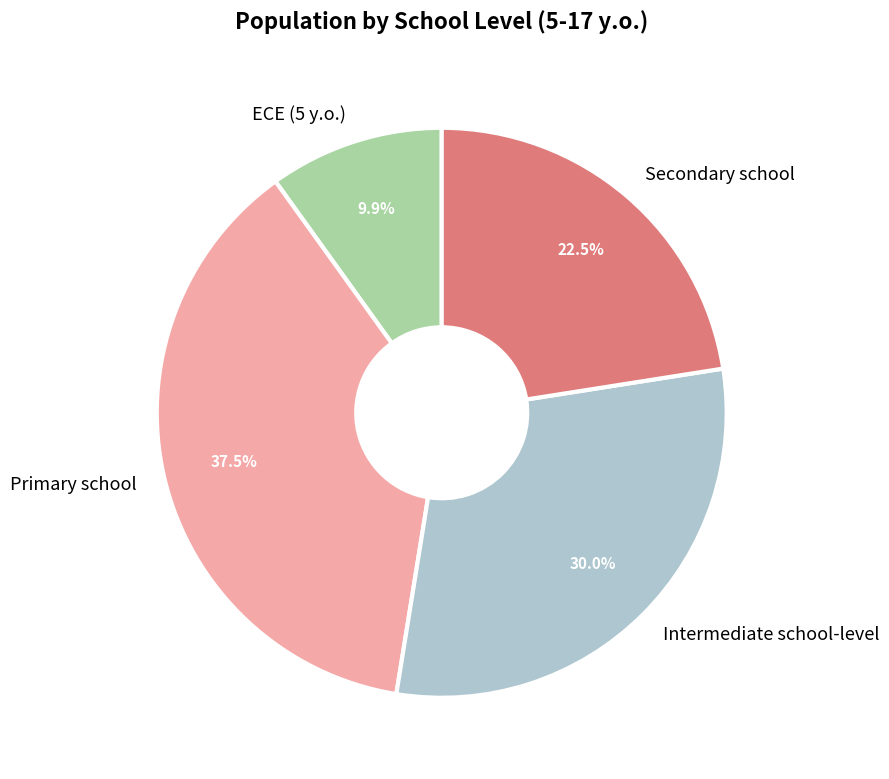

The Intermediate school-level slice represents 30% of the pie. True or false?

True